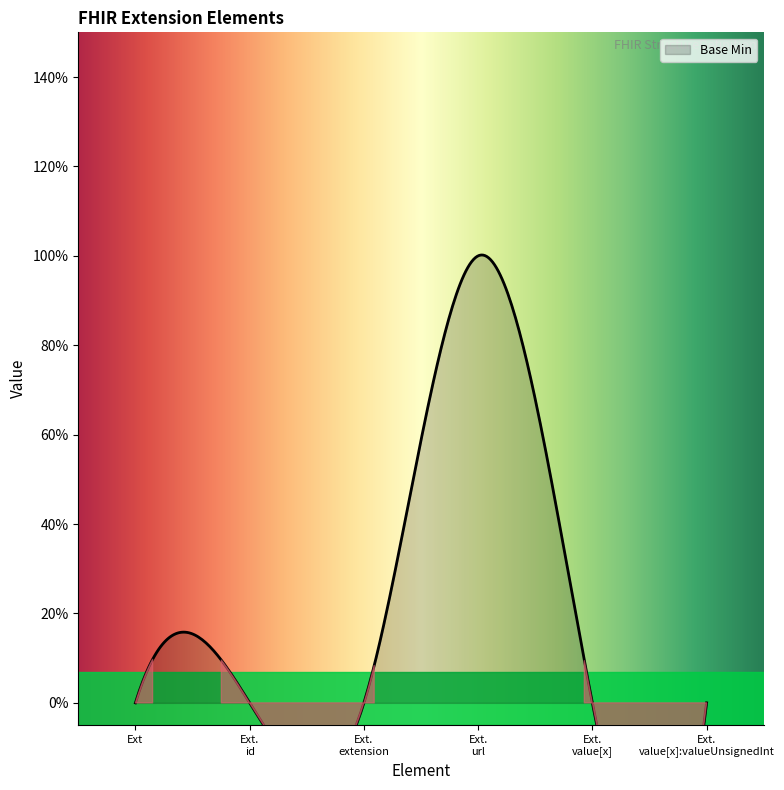

What is the sum of all values?

1